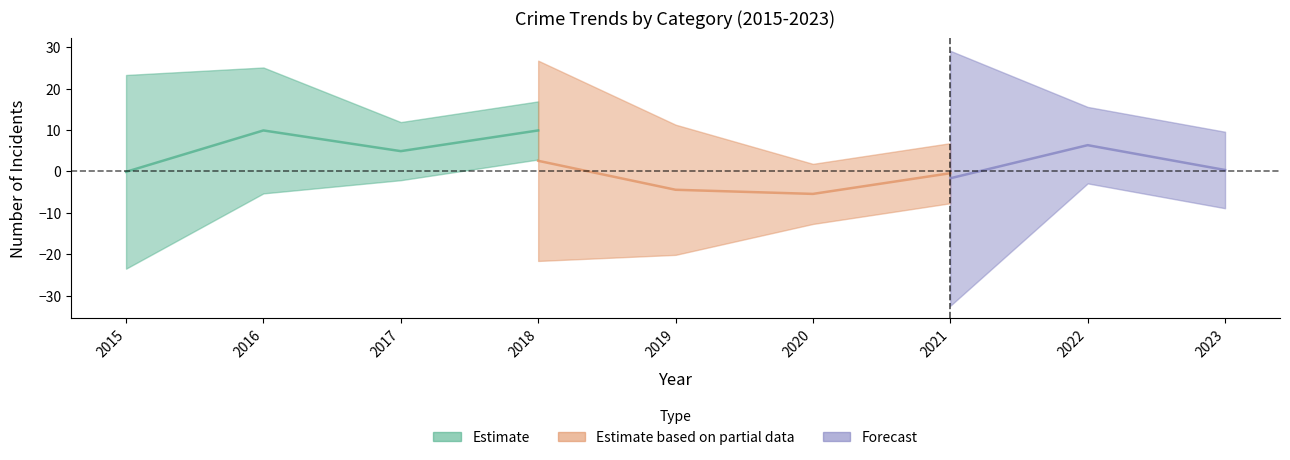

How many lines are shown in the chart?

3